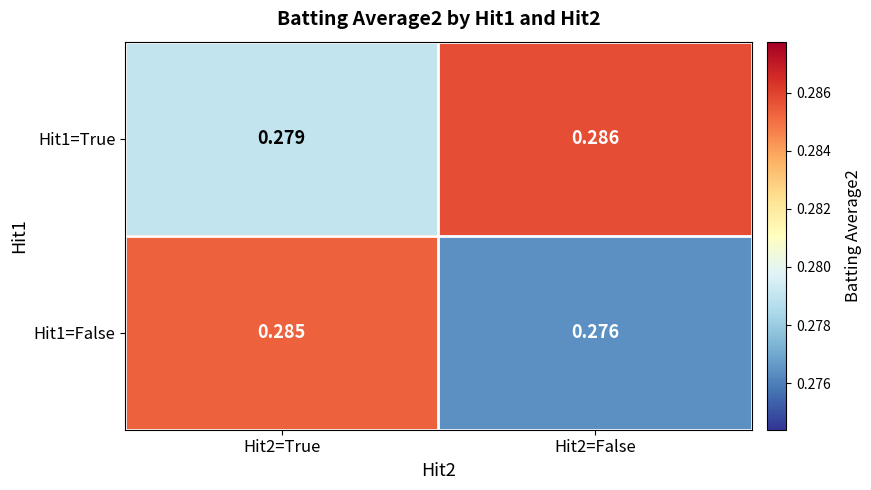

Rank the series by their average value, from lowest to highest.

Hit1=False, Hit1=True